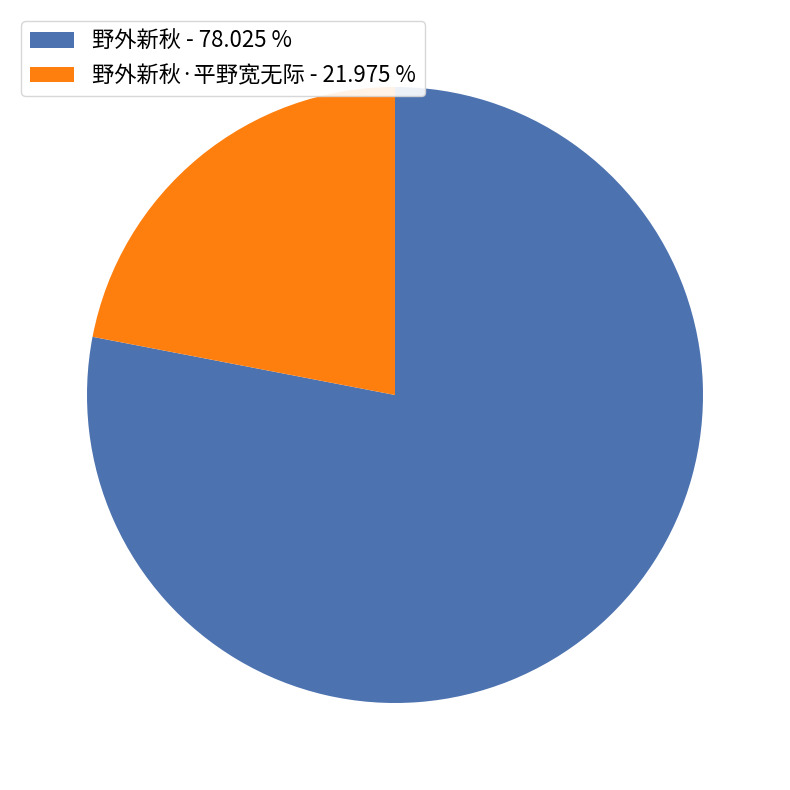

Is there any slice that represents more than half of the pie?

Yes